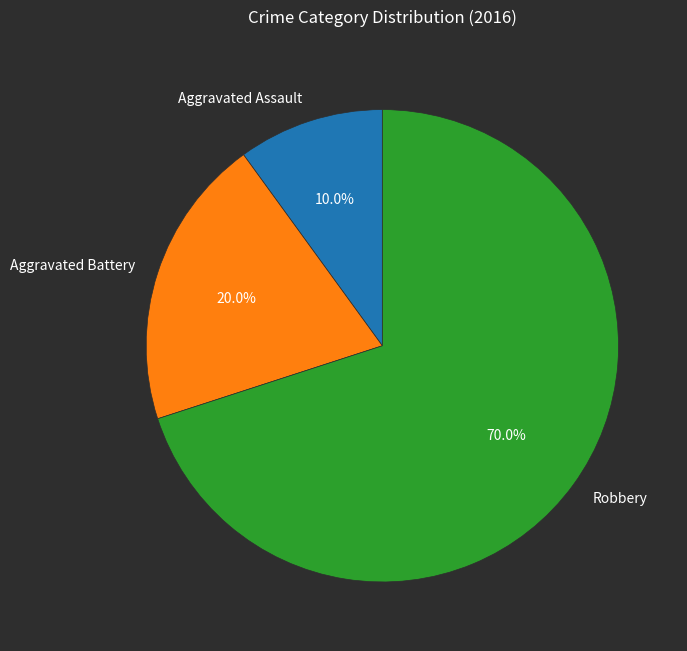

To the nearest percent, what is the combined percentage of Aggravated Battery and Aggravated Assault?

30%